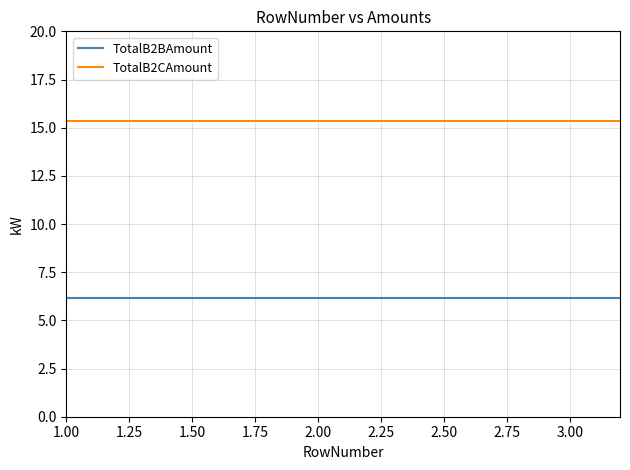

True or false: TotalB2BAmount and TotalB2CAmount cross at least once.

False